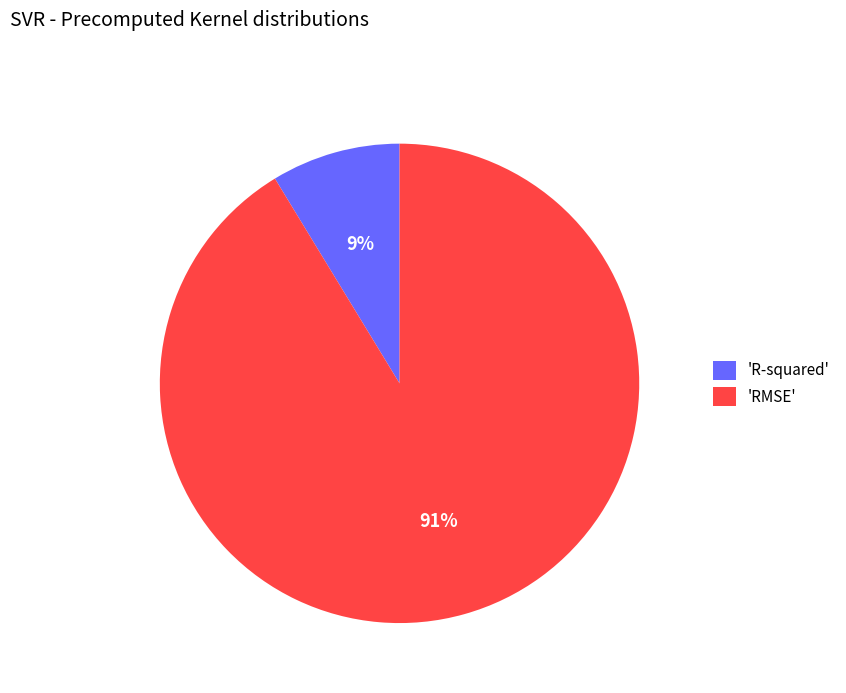

To the nearest percent, what is the average slice percentage?

50%